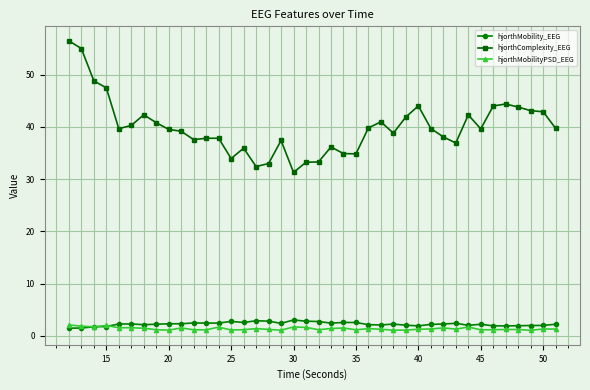

True or false: hjorthMobilityPSD_EEG has more than 2 interior local peaks.

True